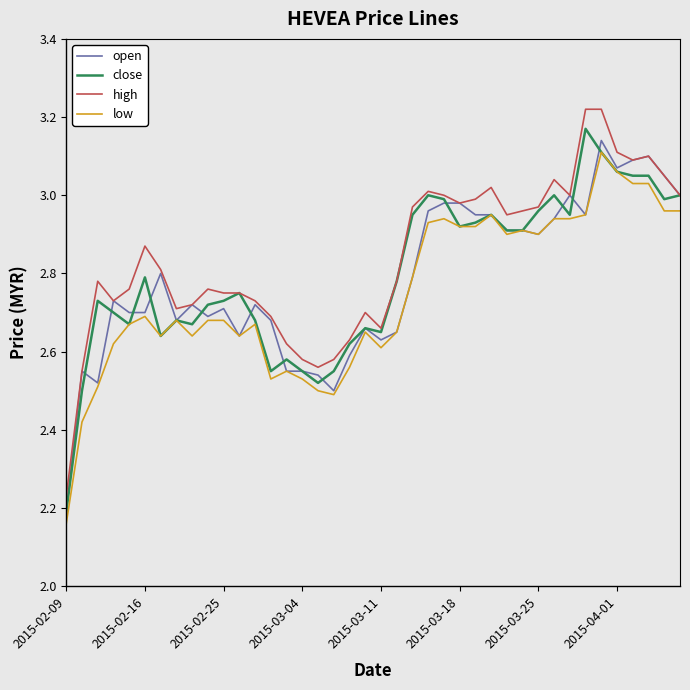

True or false: low and high intersect in this chart.

False